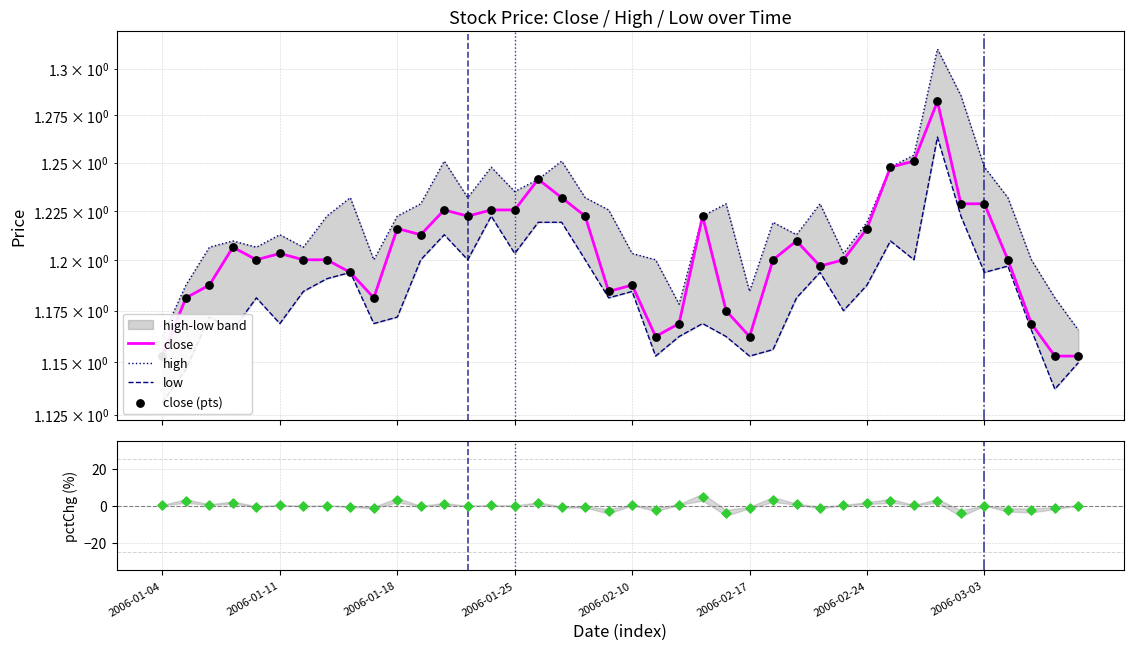

Which series reaches the maximum Y coordinate?

pctChg